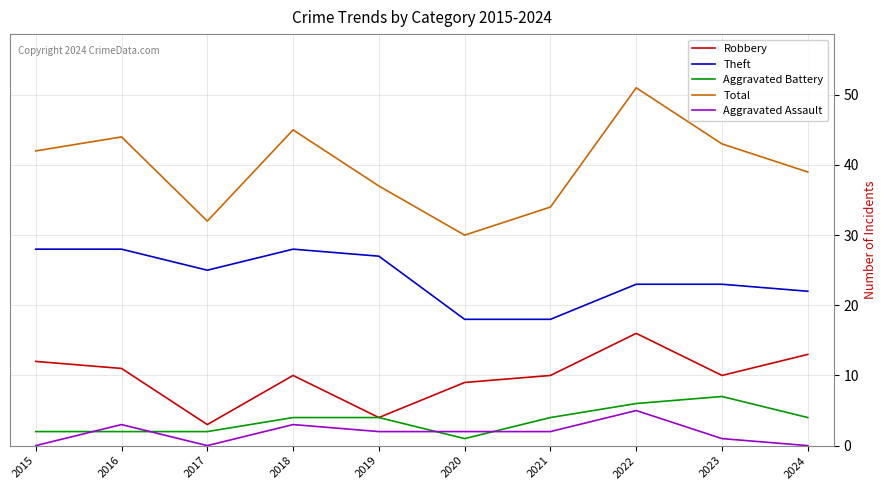

At which label does Robbery first exceed 10?

2015